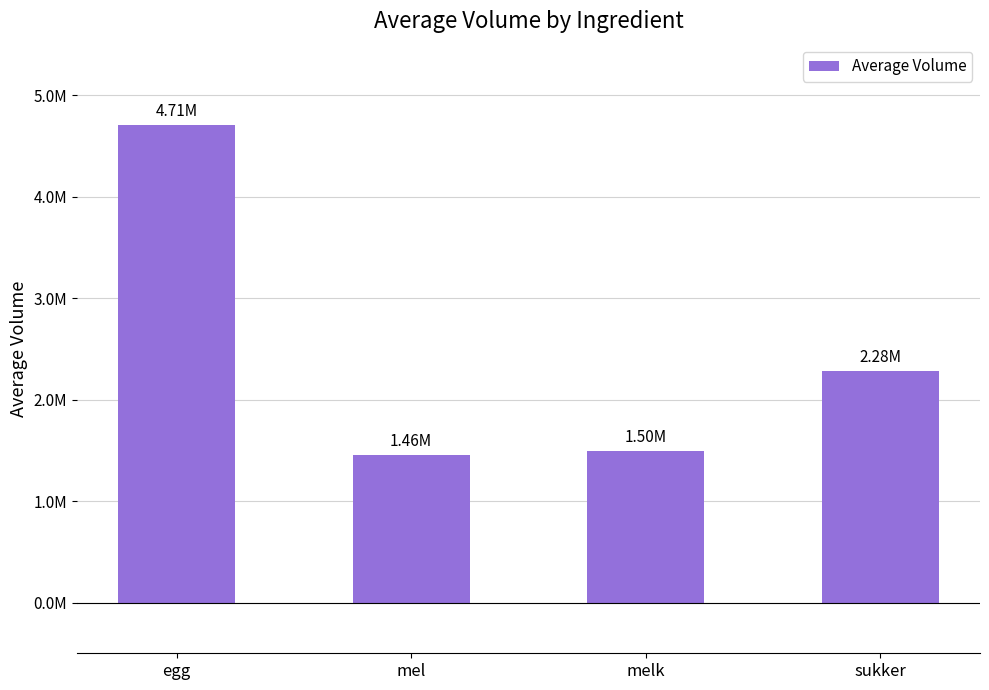

Between mel and egg, which is larger?

egg